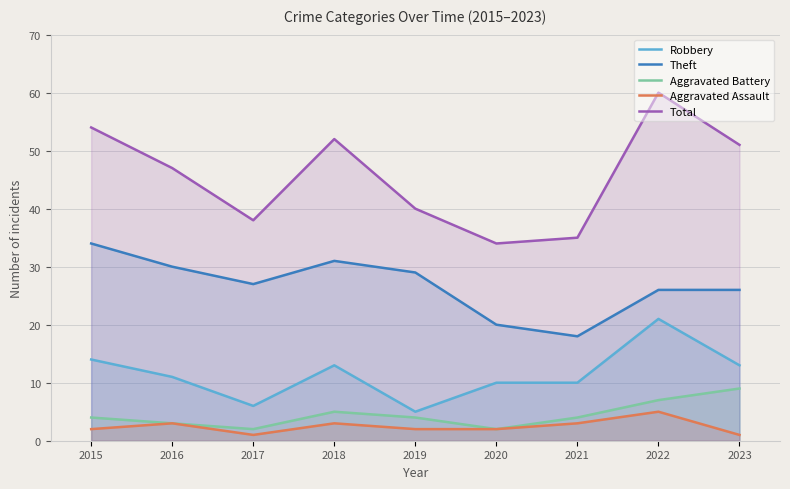

Is it true that Robbery equals 21 at 2022?

True